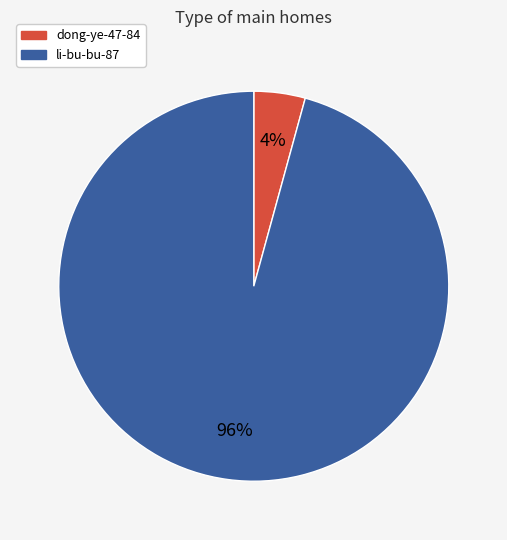

Between li-bu-bu-87 and dong-ye-47-84, which is larger?

li-bu-bu-87